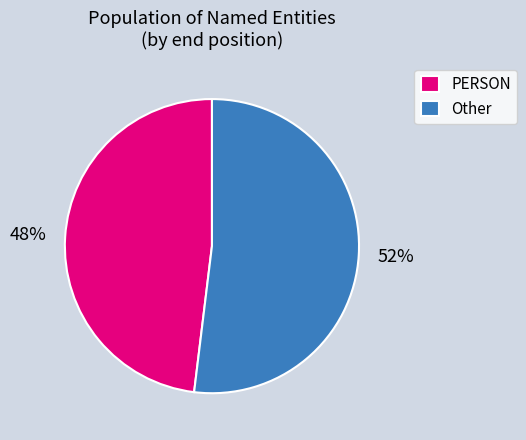

The Other slice represents 52% of the pie. True or false?

True